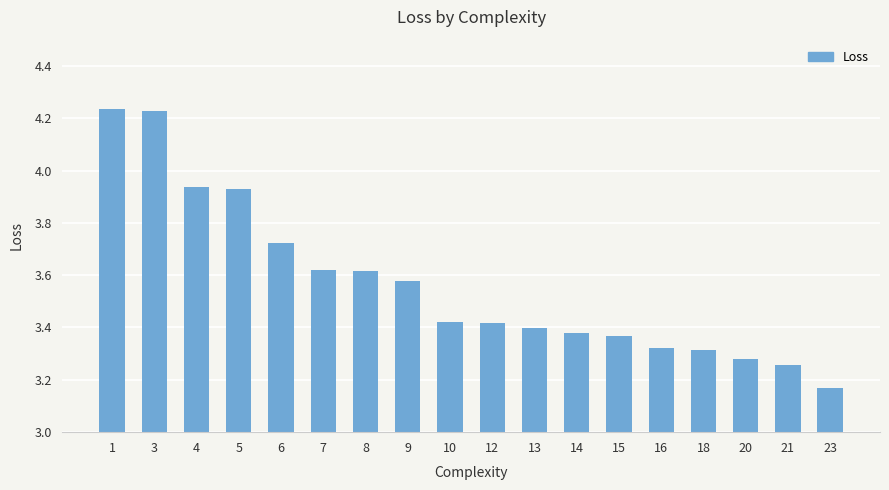

What is the change in value from 5 to 23?

-0.8